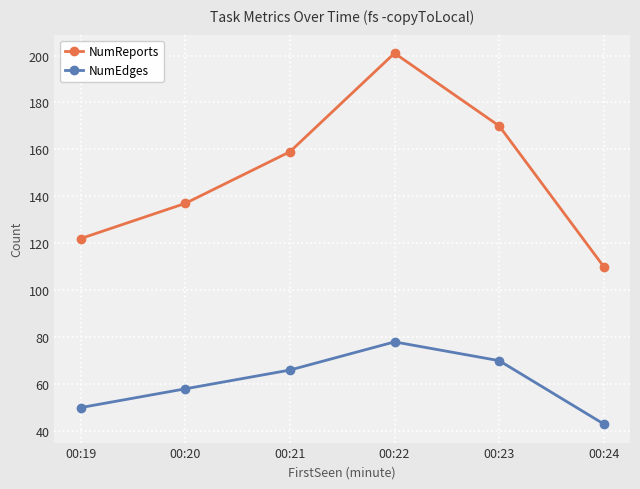

The value of NumReports at 00:21 is 159. True or false?

True